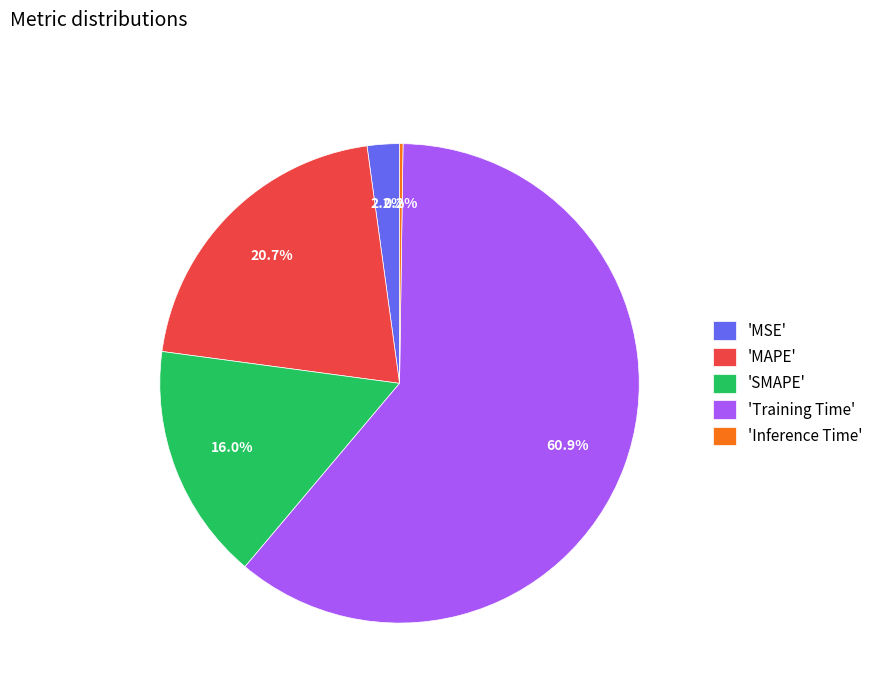

Which category has the biggest portion of the pie?

'Training Time'